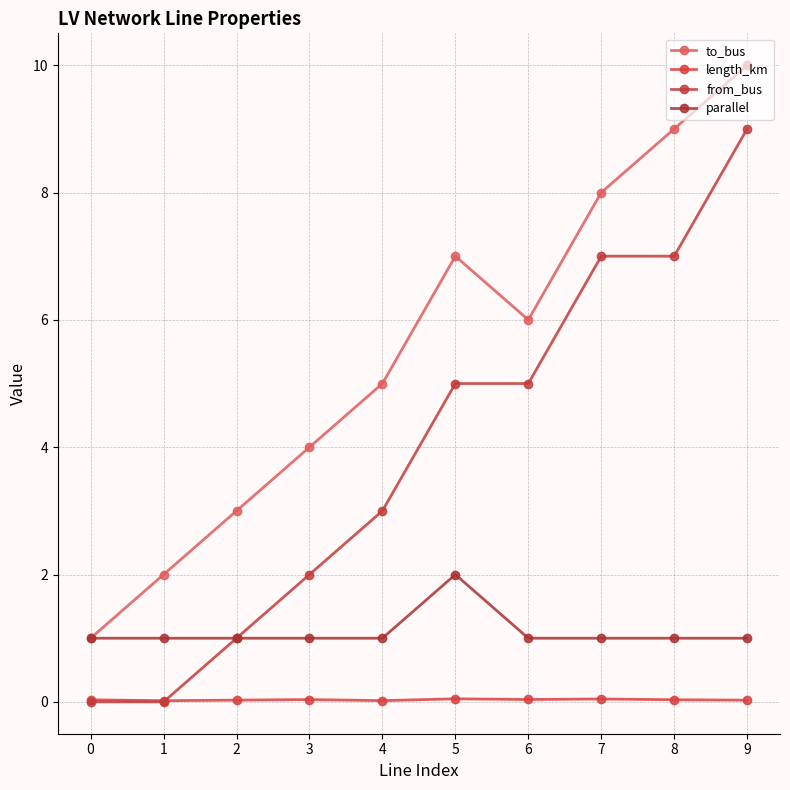

What is the spread (max minus min) of values at 8?

9.0